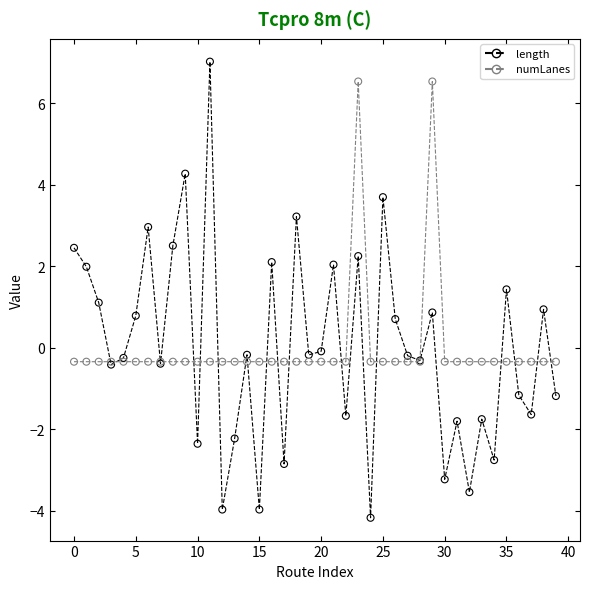

Which series has the largest range (max minus min)?

length